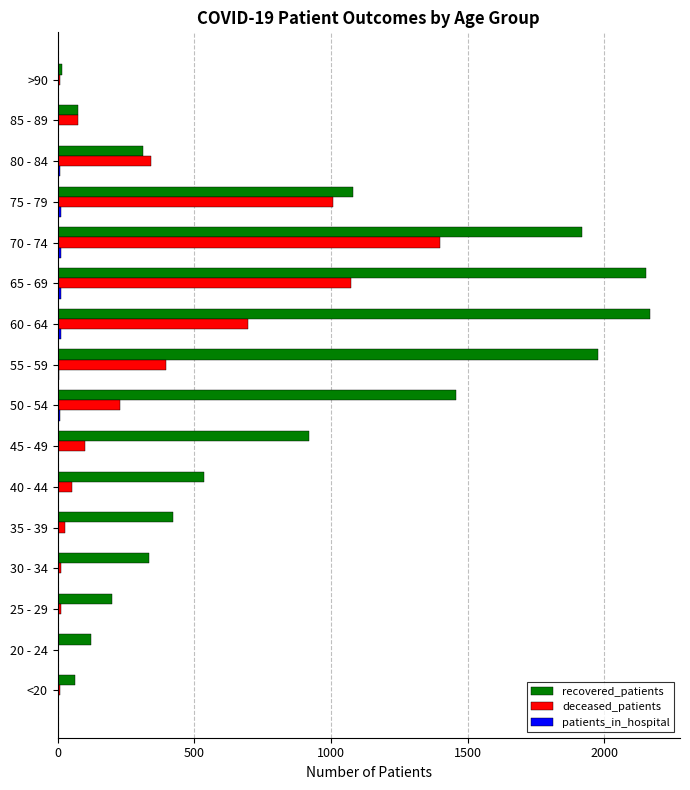

At which label does deceased_patients reach its peak?

70 - 74